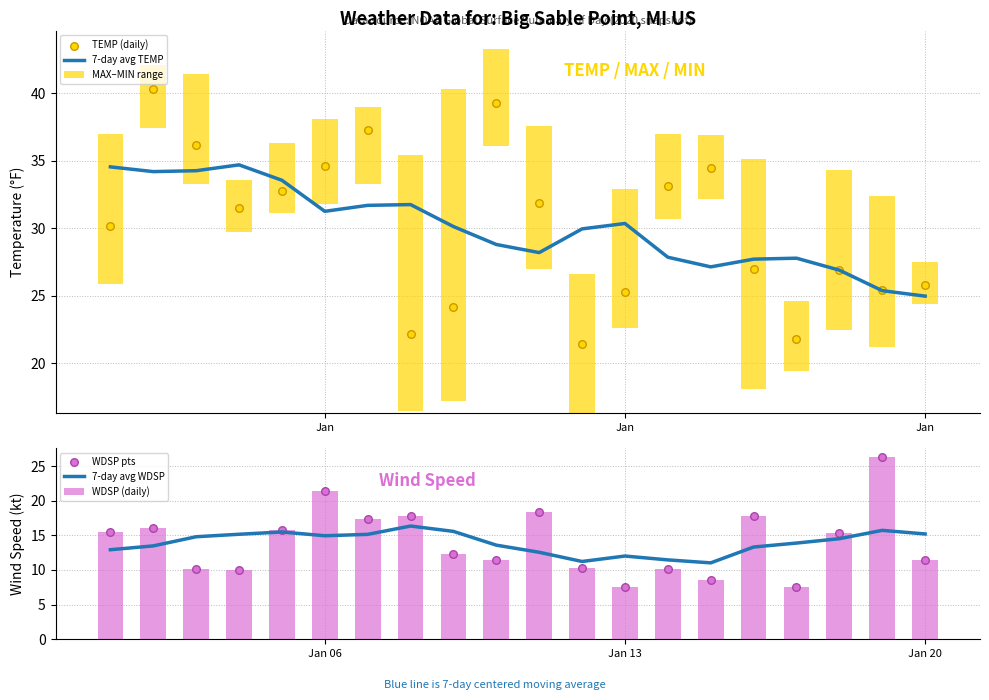

Is the value of 7-day avg WDSP at 16 greater than the value of TEMP (daily) at 7?

No